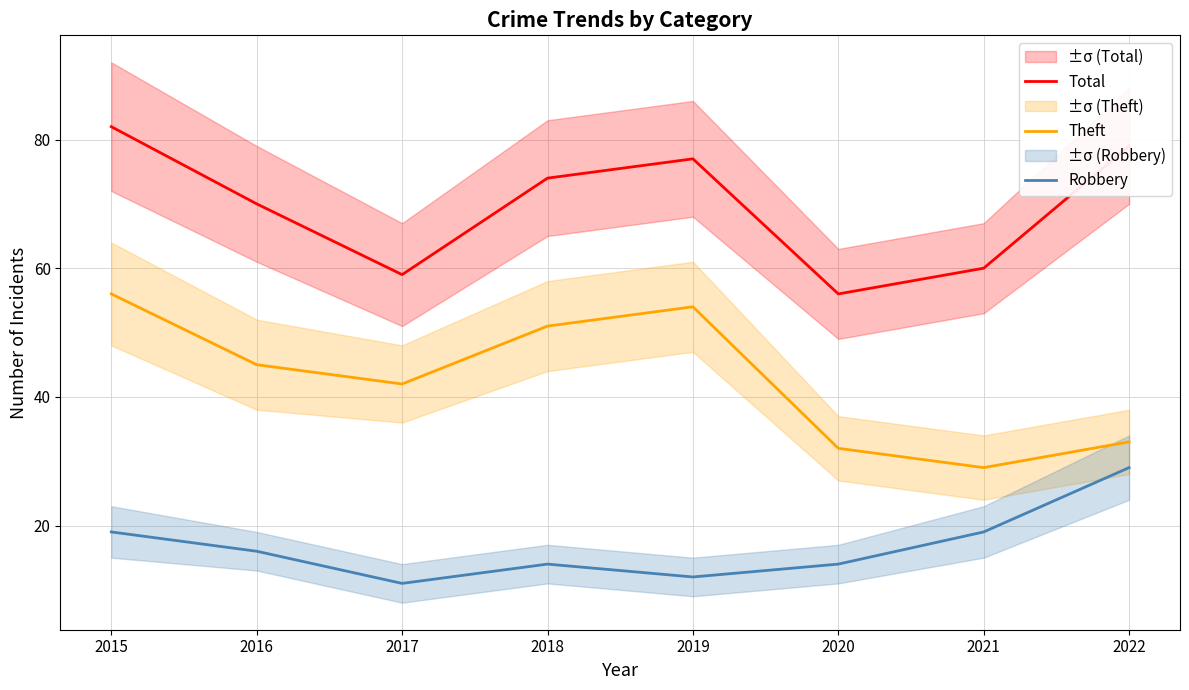

Where is the first local minimum for Total?

2017